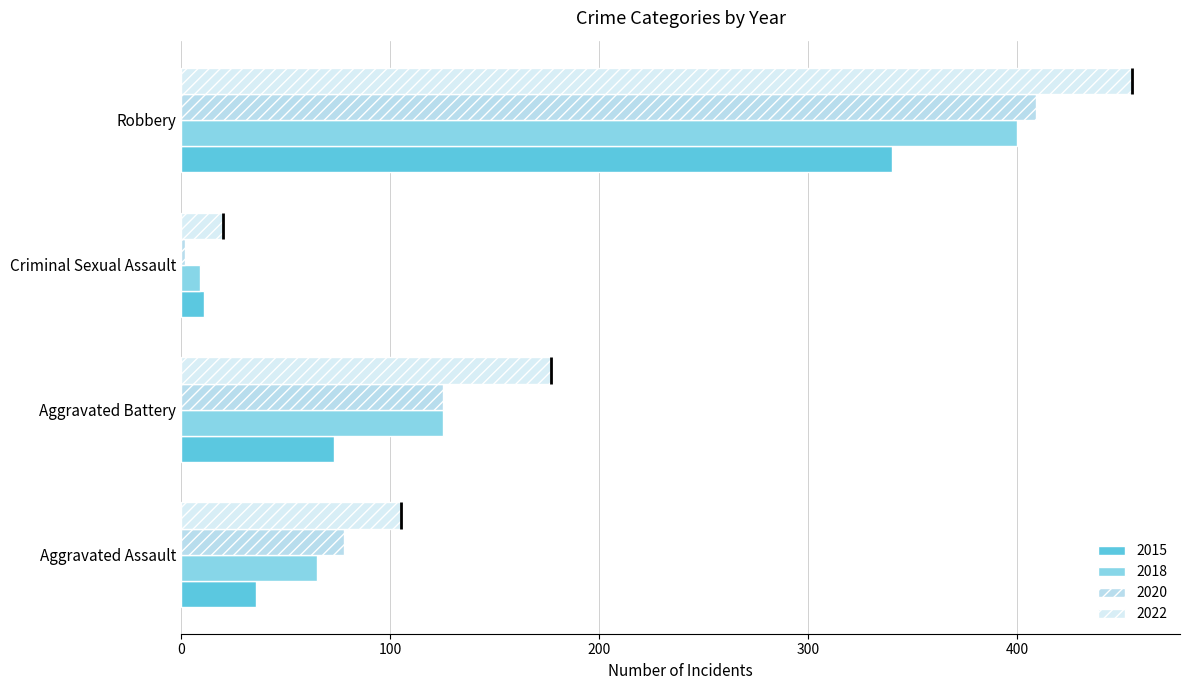

Count the 2018 values in the range 65 to 400.

3